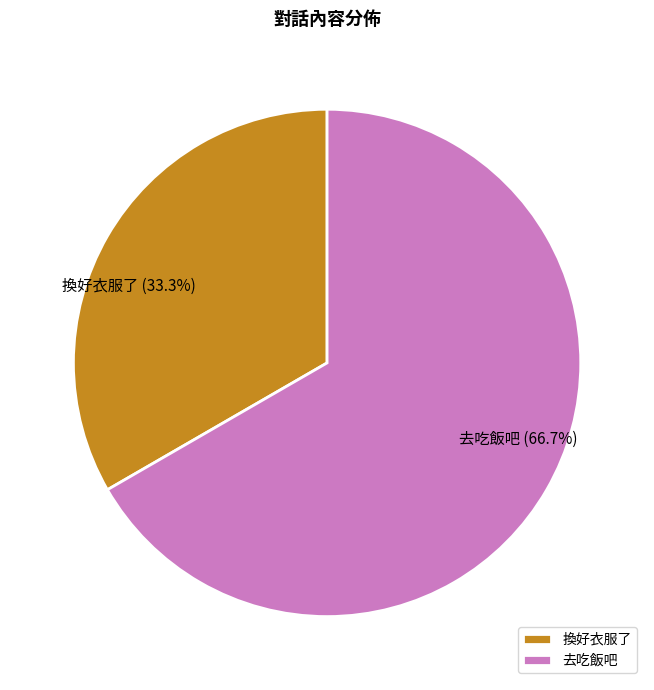

True or false: 去吃飯吧 accounts for 67% of the total.

True